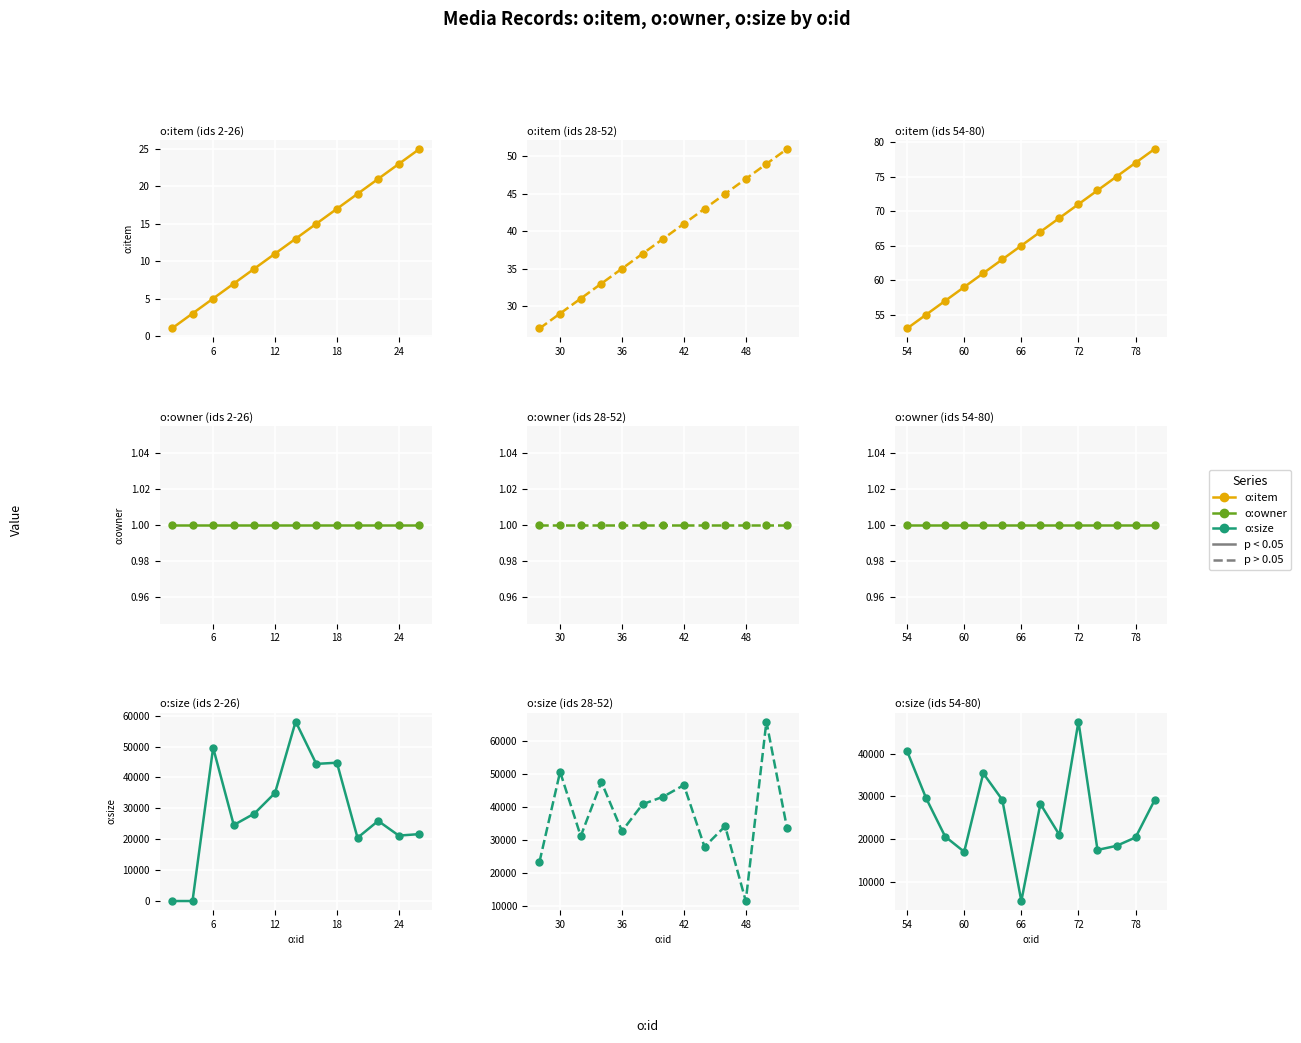

True or false: o:item has more than 2 interior local peaks.

False